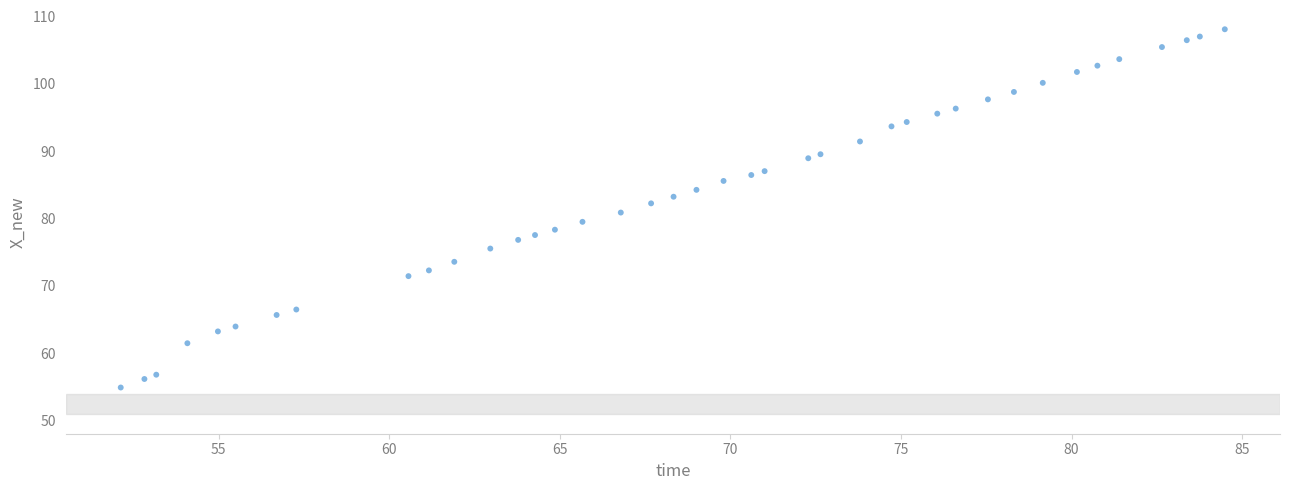

What is the range of Y values (max minus min)?

53.2